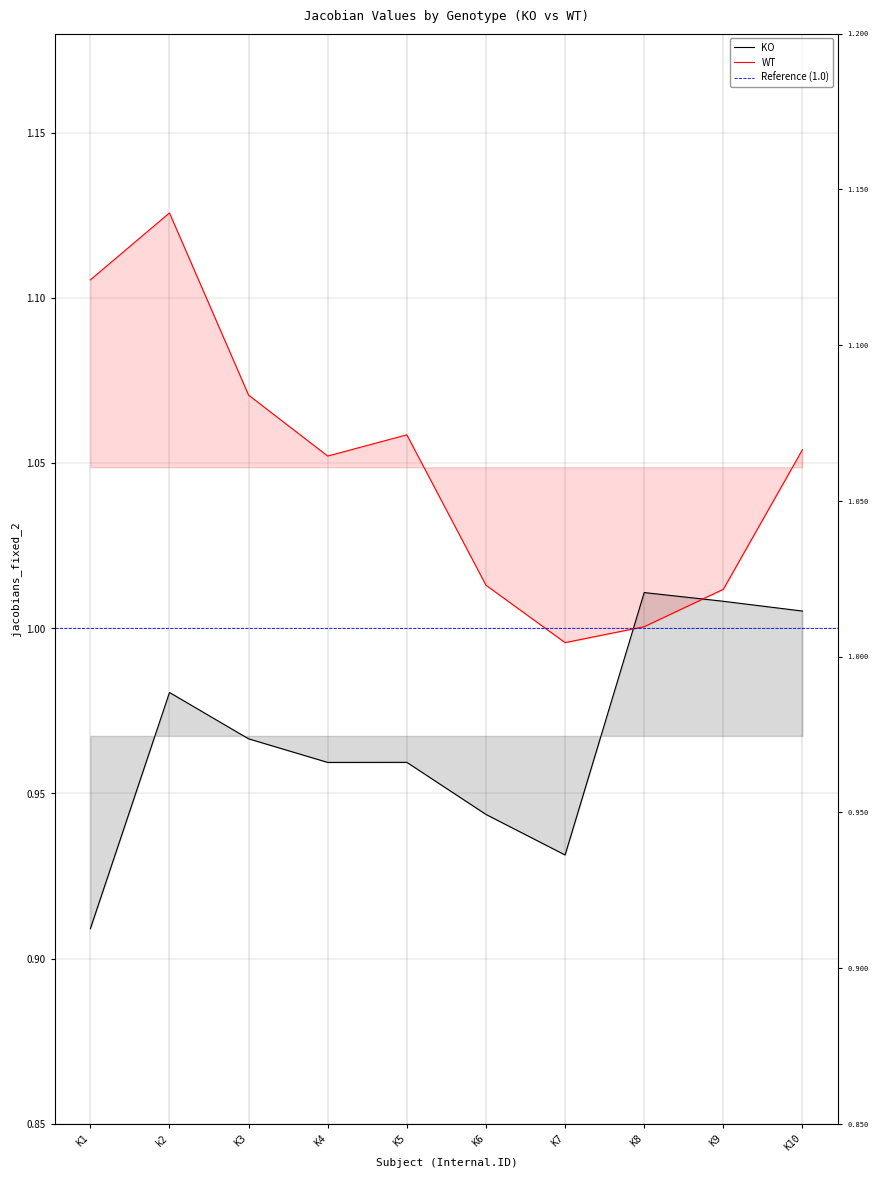

Is it true that KO equals 0.9 at K1?

True